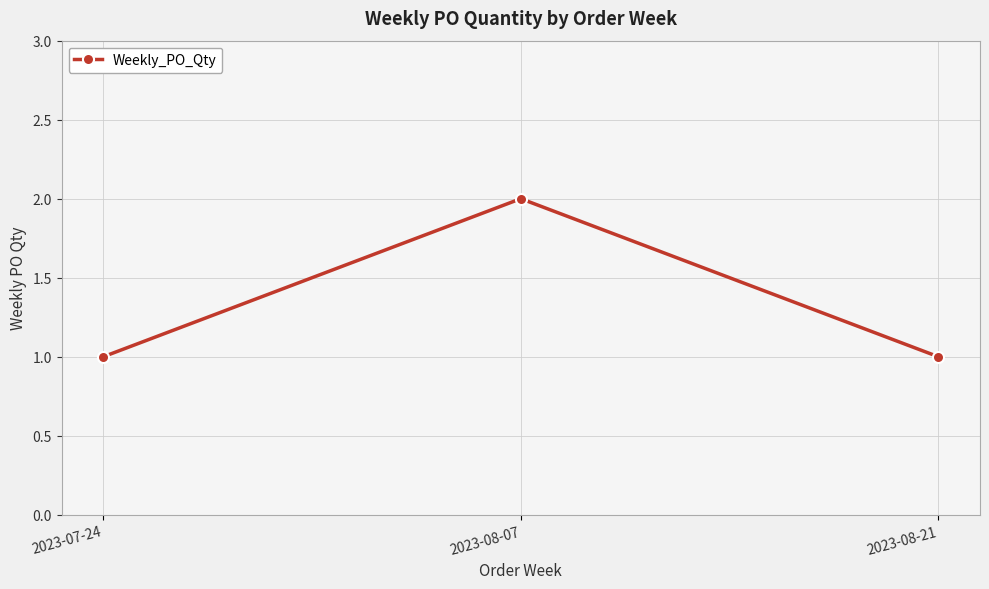

Reading left to right, what are all the values shown in this chart?

2023-07-24=1	2023-08-07=2	2023-08-21=1